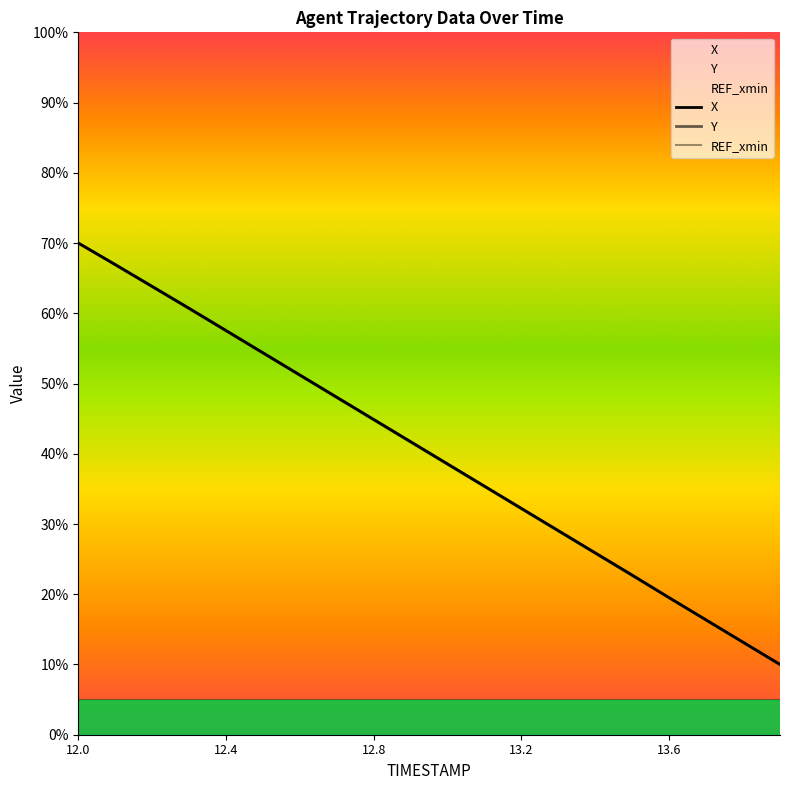

What is the value of the X point at the 18th from the left?

16.3